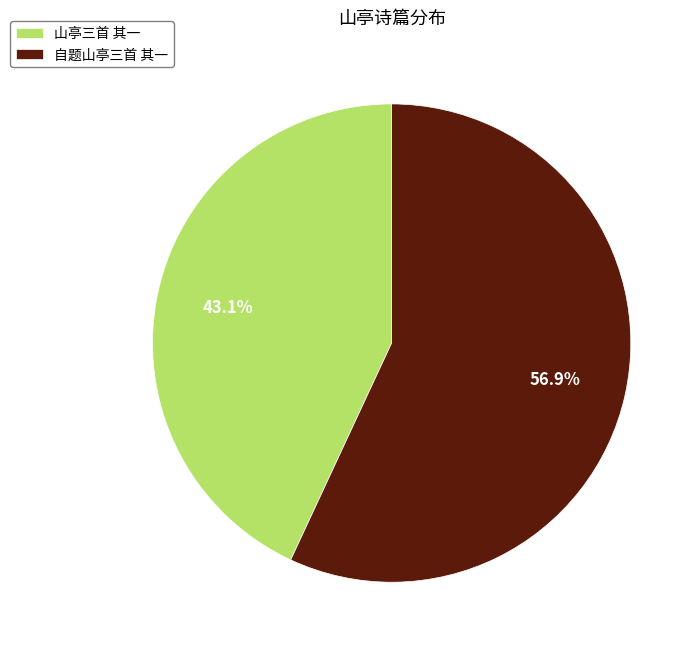

What is the ratio of the value at 山亭三首 其一 to the value at 自题山亭三首 其一?

0.8